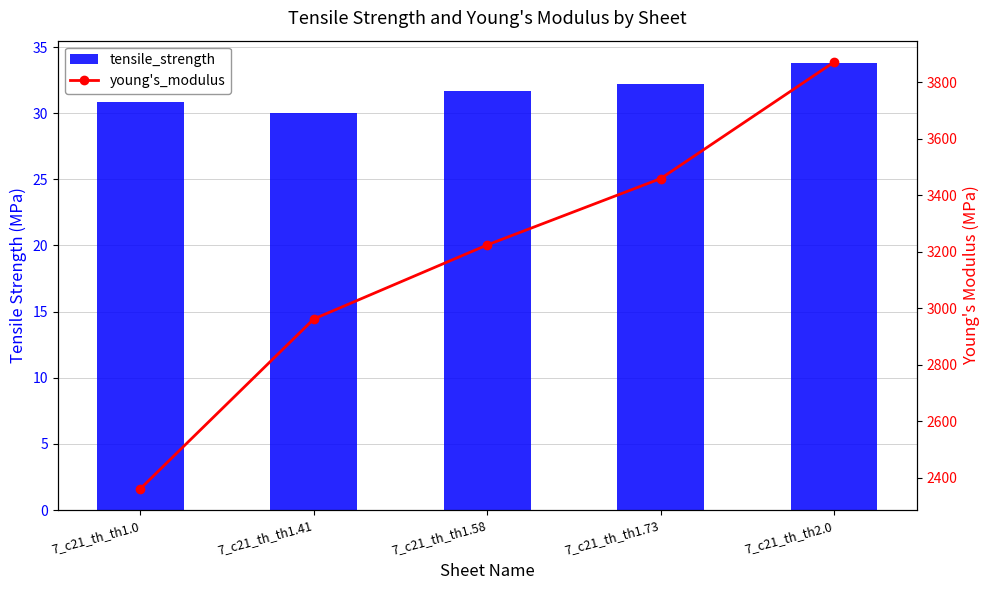

What is the spread (max minus min) of values at 7_c21_th_th1.73?

3426.5